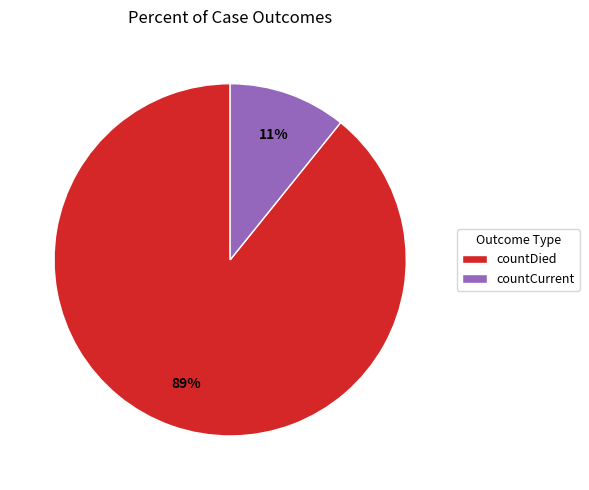

To the nearest percent, what percentage of the pie is countDied?

89%